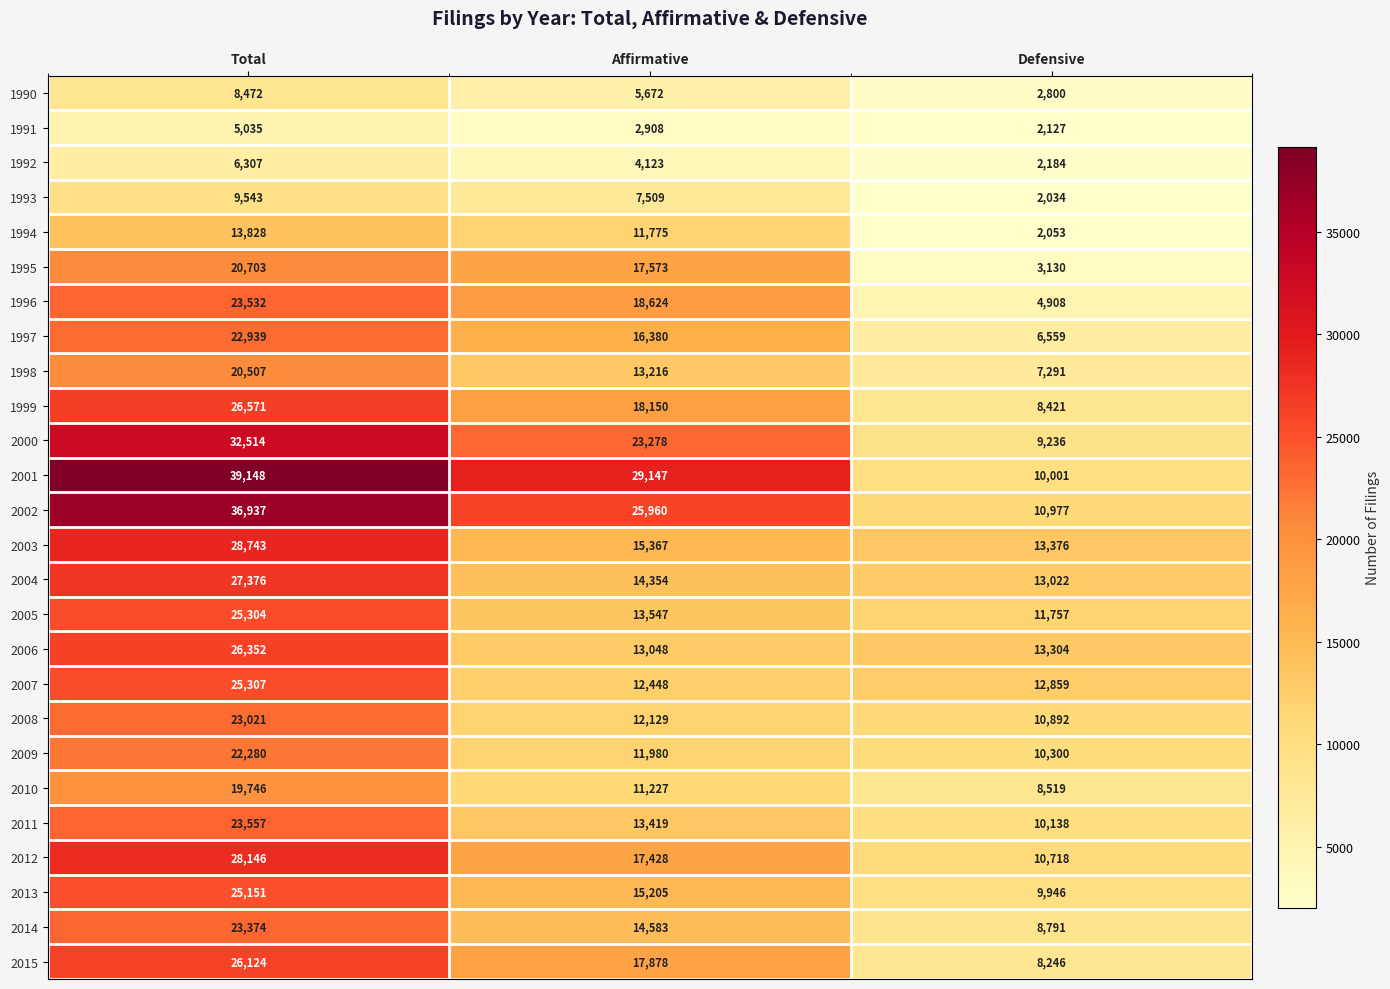

The value of 2004 at Total is 27376. True or false?

True